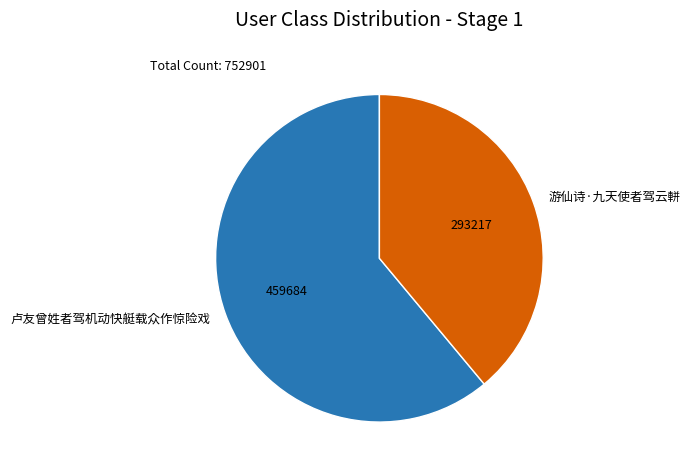

Which category has the smallest portion of the pie?

游仙诗·九天使者驾云軿